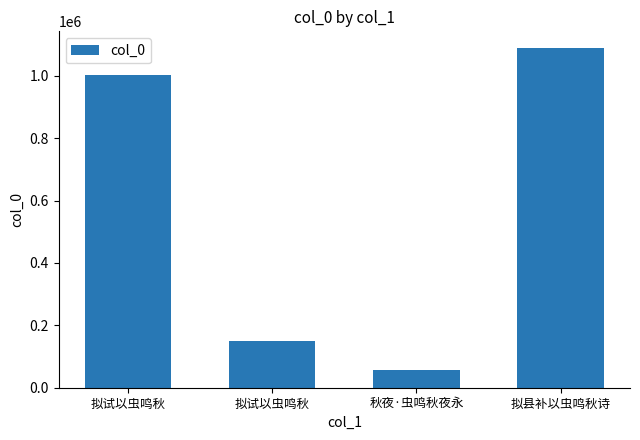

What is the change in value from 拟试以虫鸣秋 to 秋夜·虫鸣秋夜永?

-91270